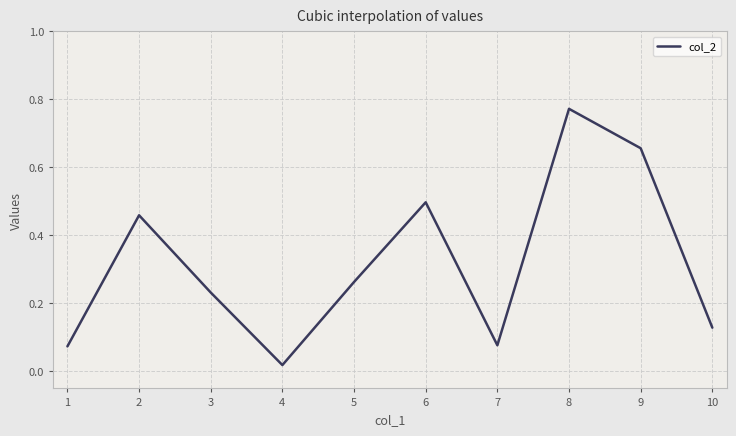

How many interior local peaks (higher than both neighbors) does the data have?

3